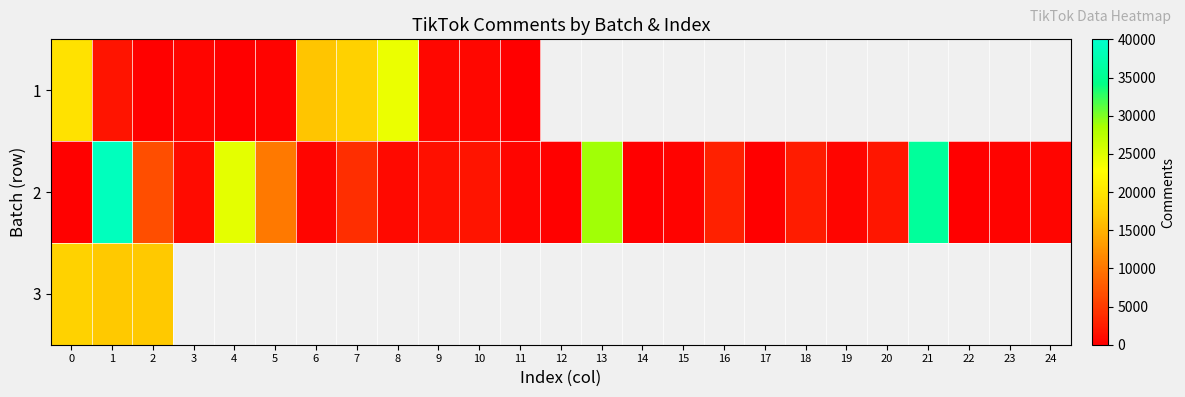

At which label does 2 first exceed 948?

1